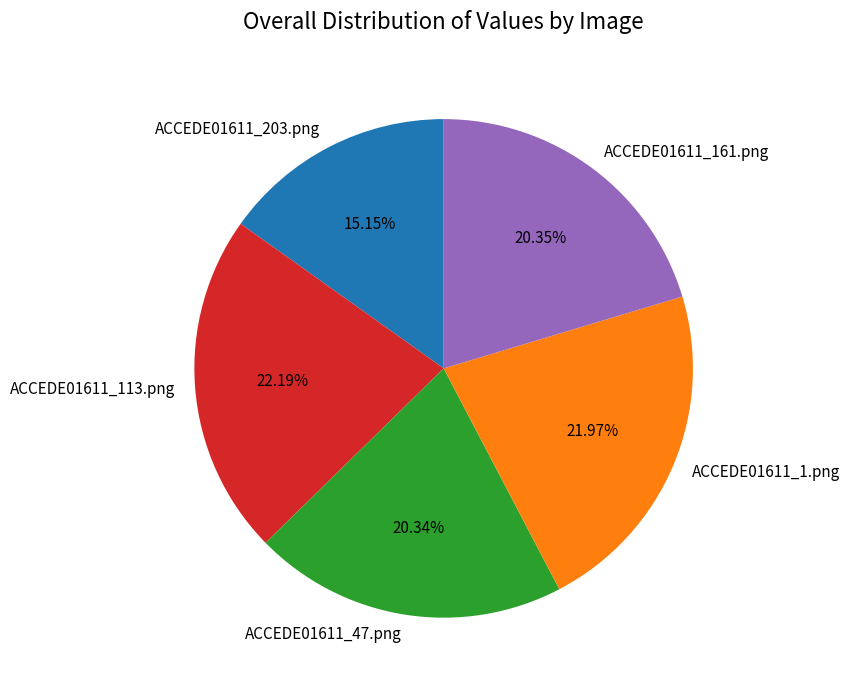

Count the number of slices in the pie.

5